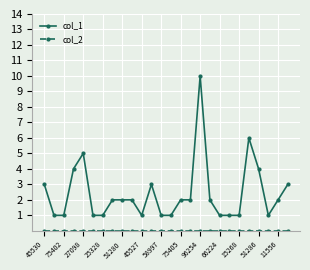

What is the greatest value displayed?

10